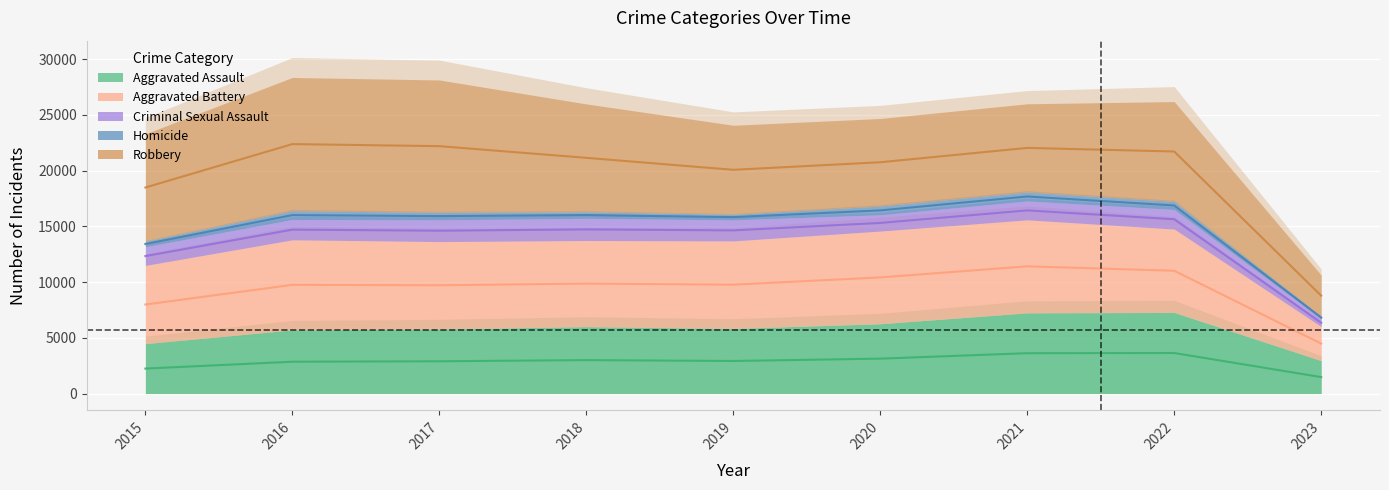

What is the value of the Aggravated Battery point at the 6th from the left?

8319